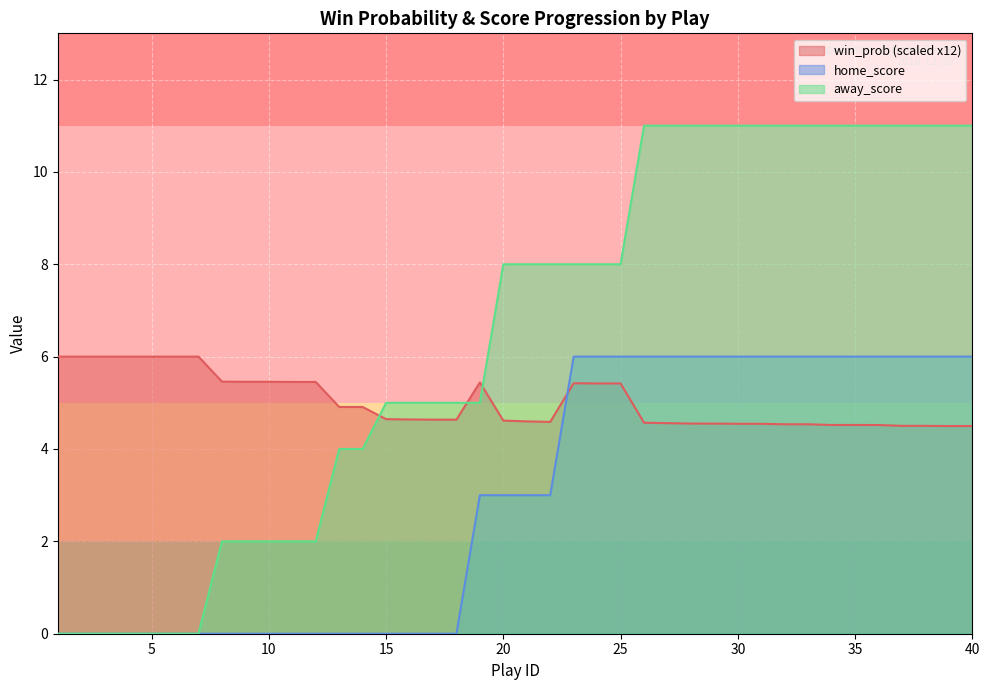

Is the value of away_score at 40 greater than the value of home_score at 35?

Yes